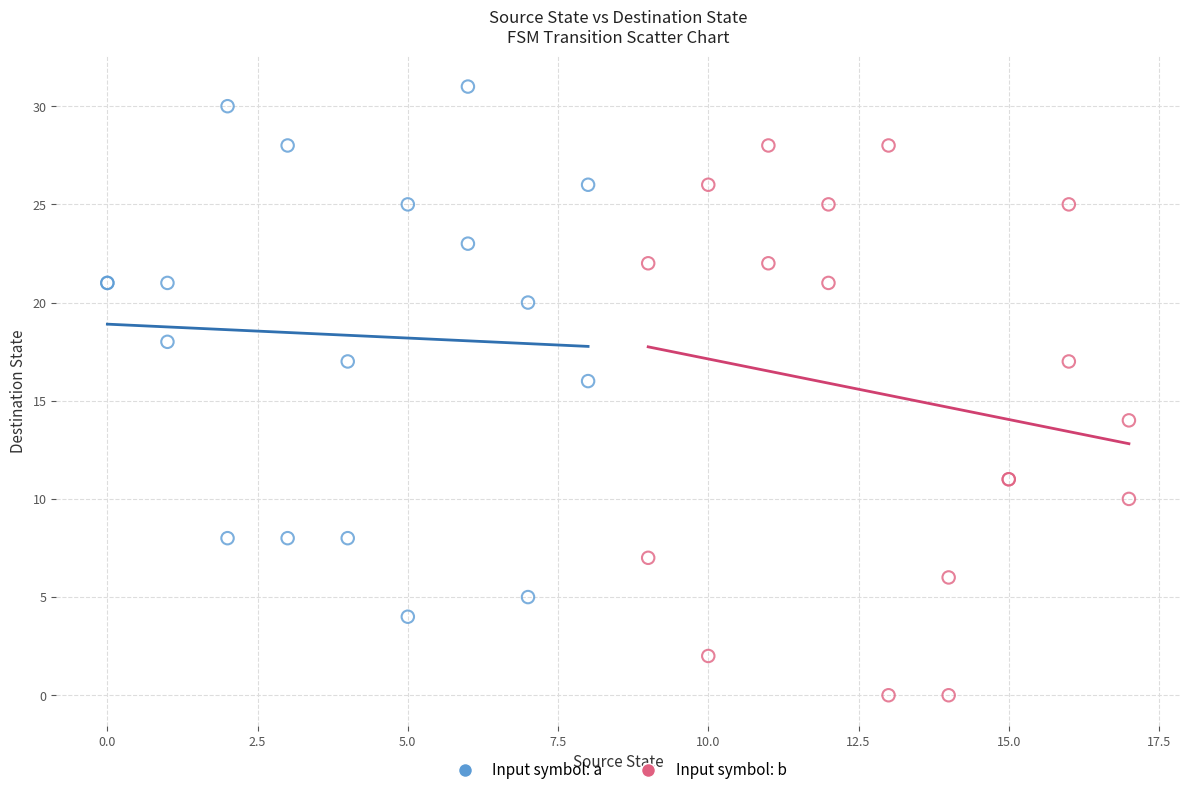

Which series has the widest spread of Y values?

Input symbol: b